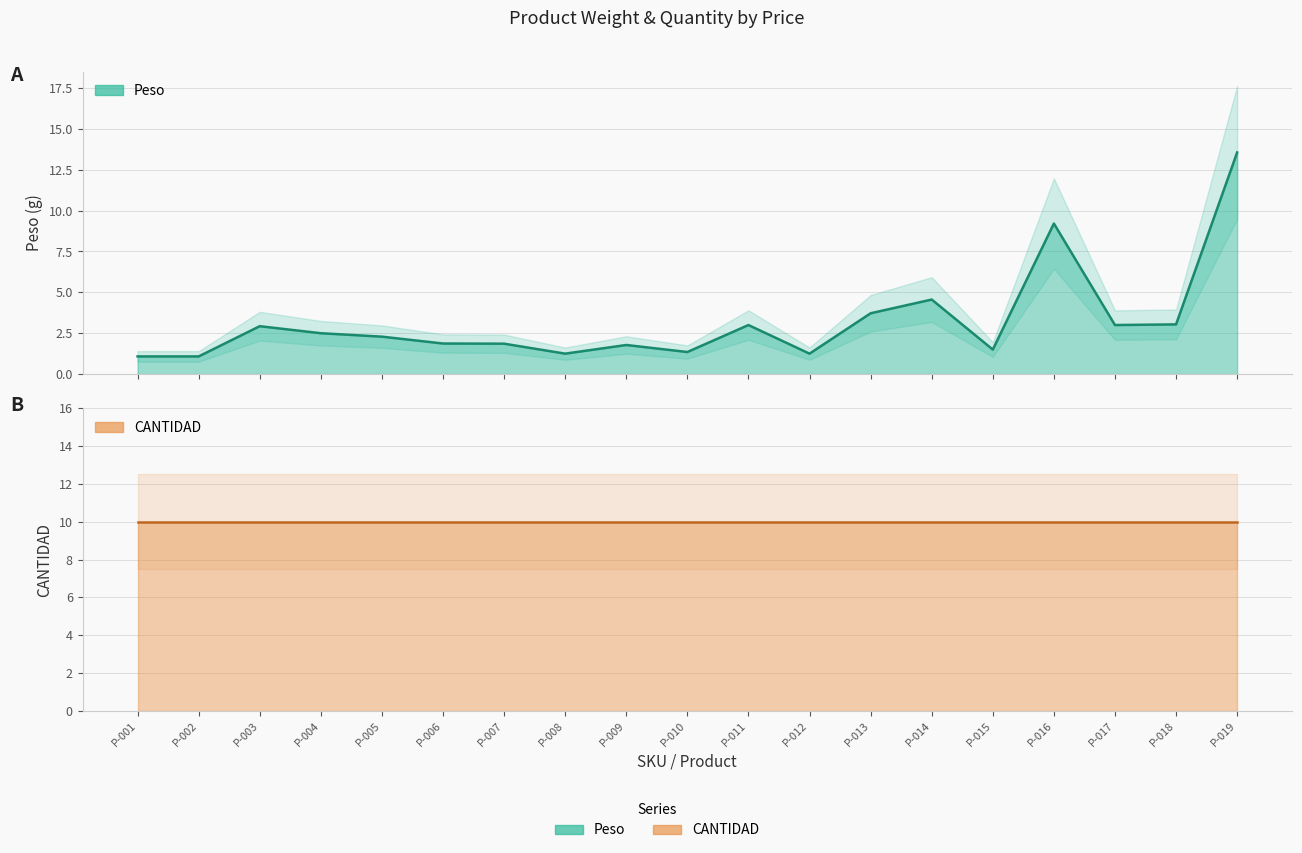

Where is the first local minimum?

P-008